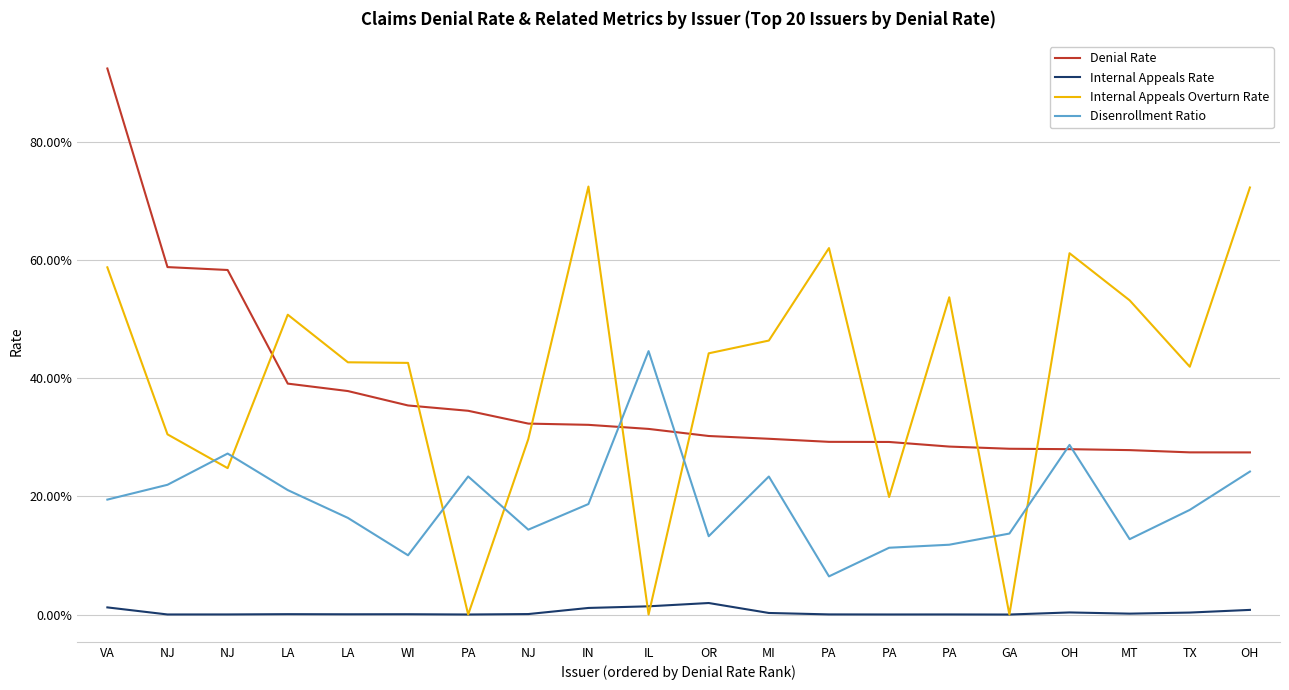

What is the value of the Disenrollment Ratio point at the 1st from the left?

0.2